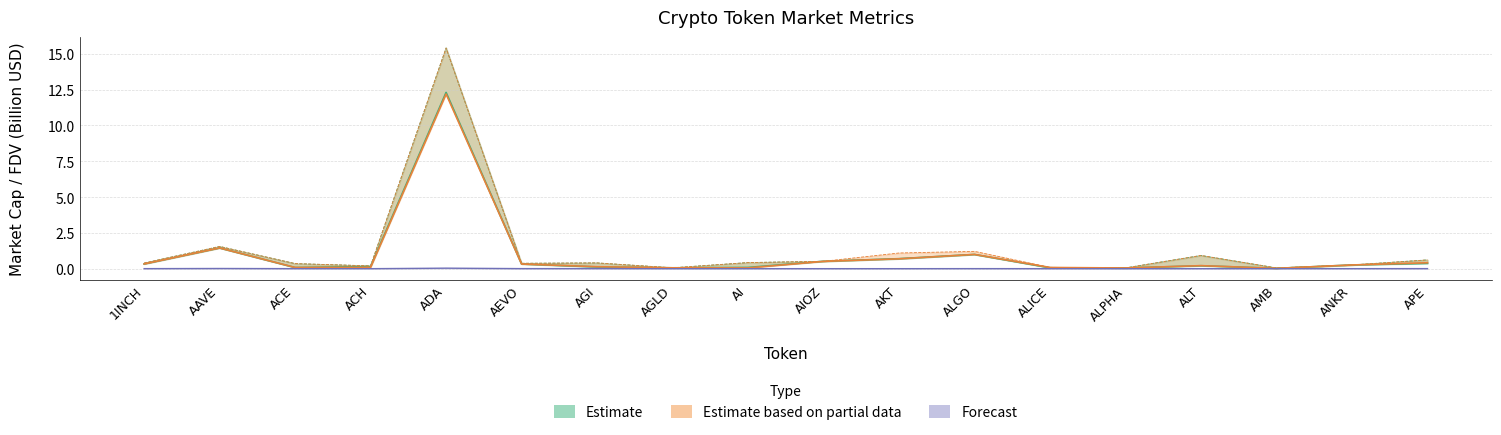

Which has a higher value, ALICE or 1INCH?

1INCH